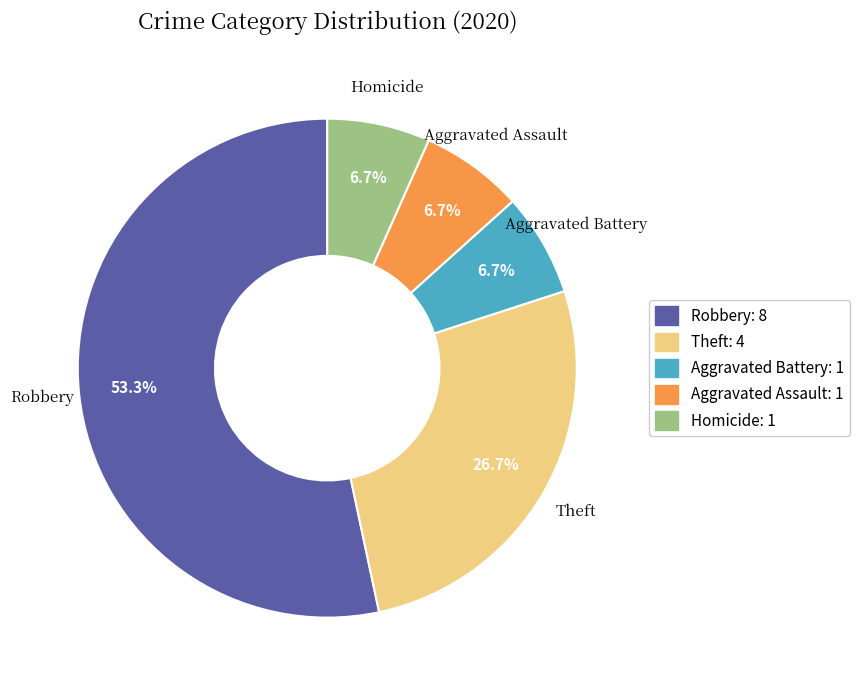

Which slice represents more than half of the pie?

Robbery